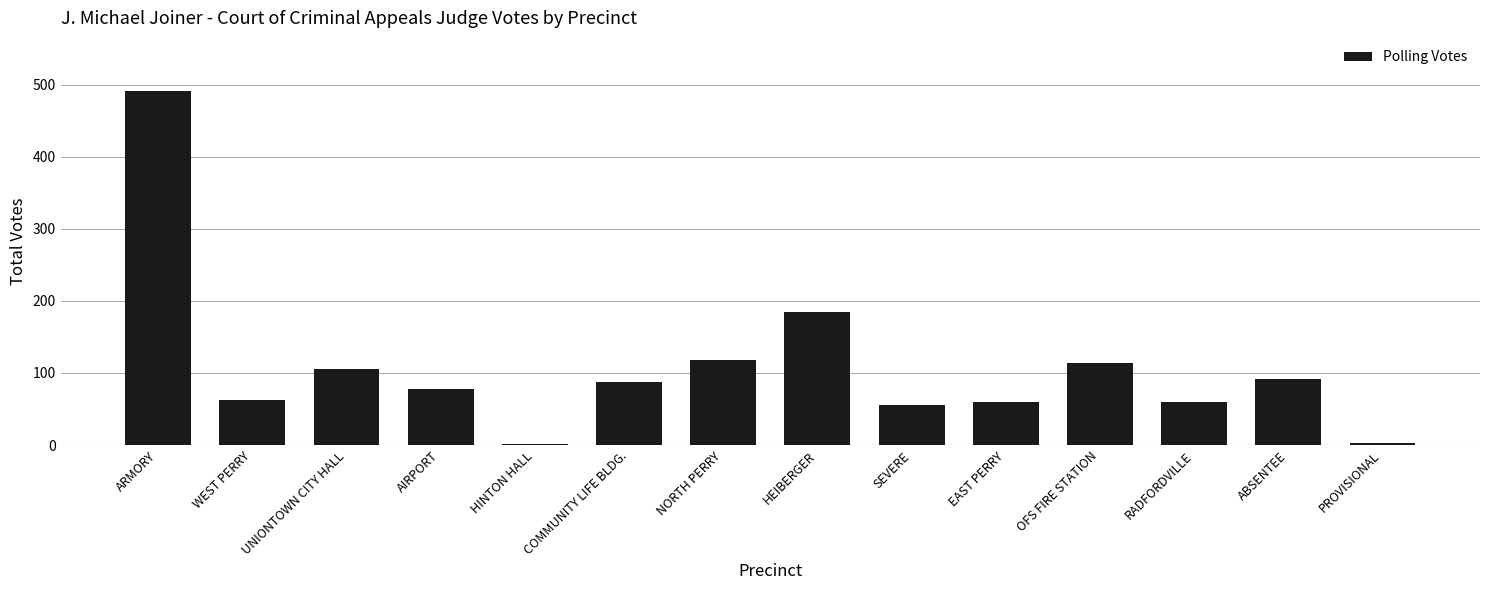

What is the difference between the maximum and second lowest values?

488